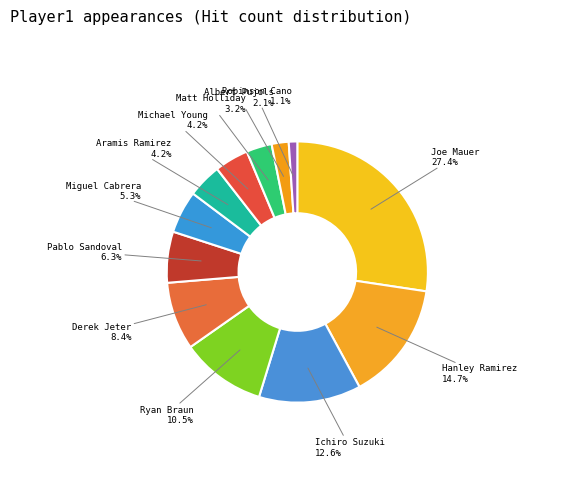

To the nearest percent, what is the difference between the largest and smallest slice percentages?

26%